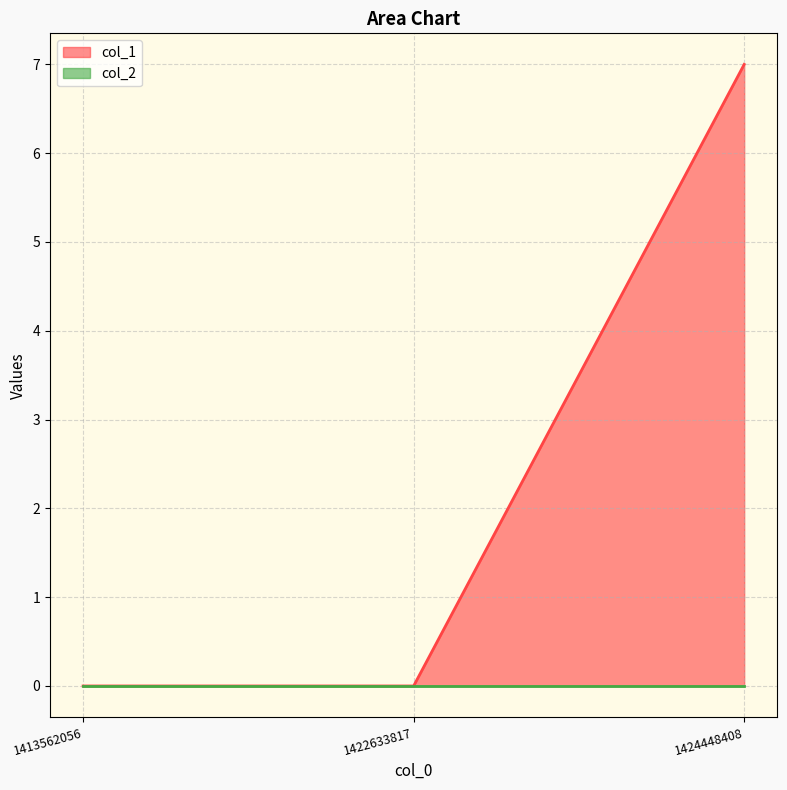

Which label corresponds to the smallest value in the chart?

1413562056